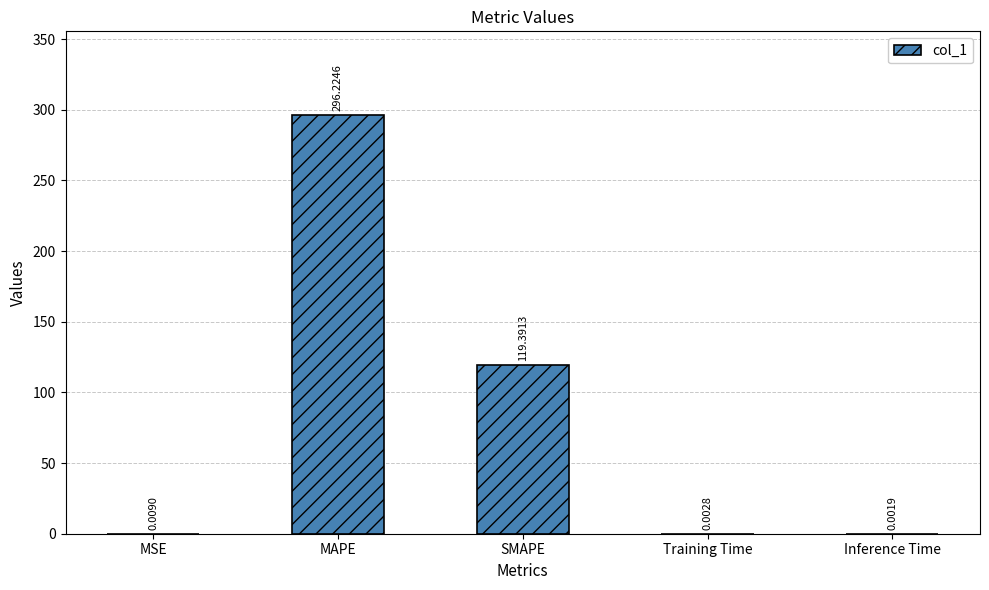

At which category does the chart reach its peak across all series?

MAPE